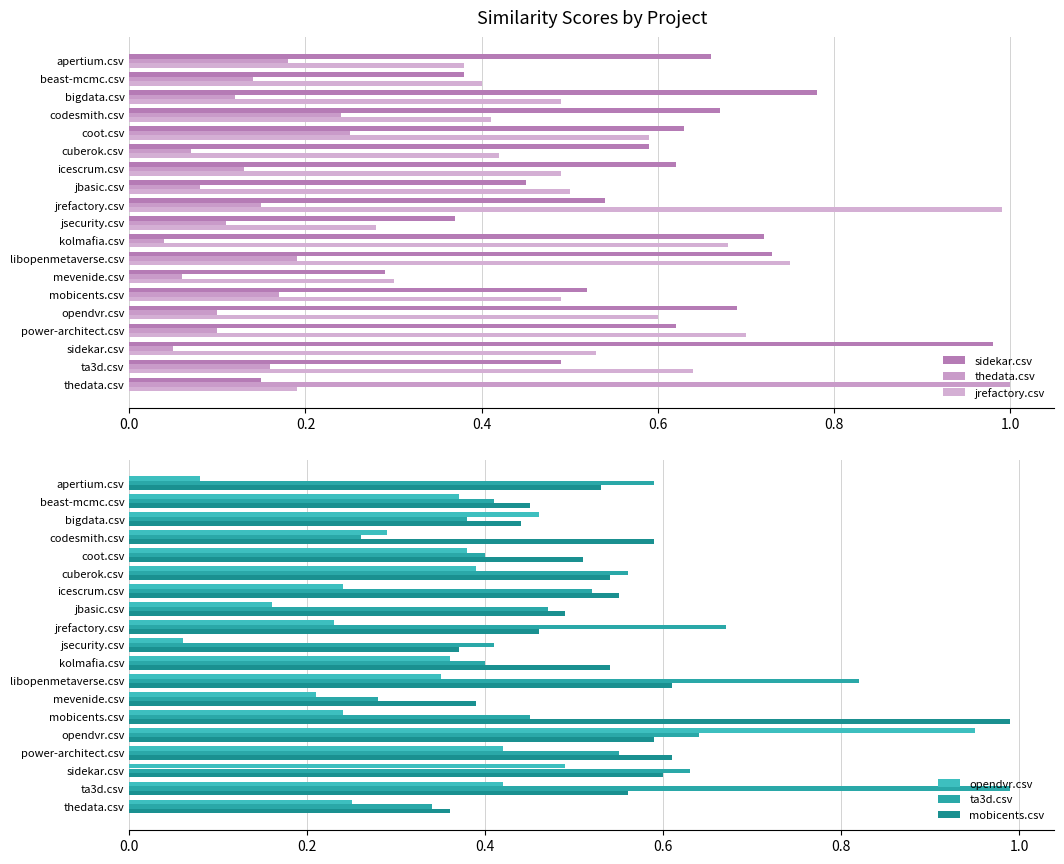

What is the difference between the maximum and minimum values in the opendvr.csv series?

0.9